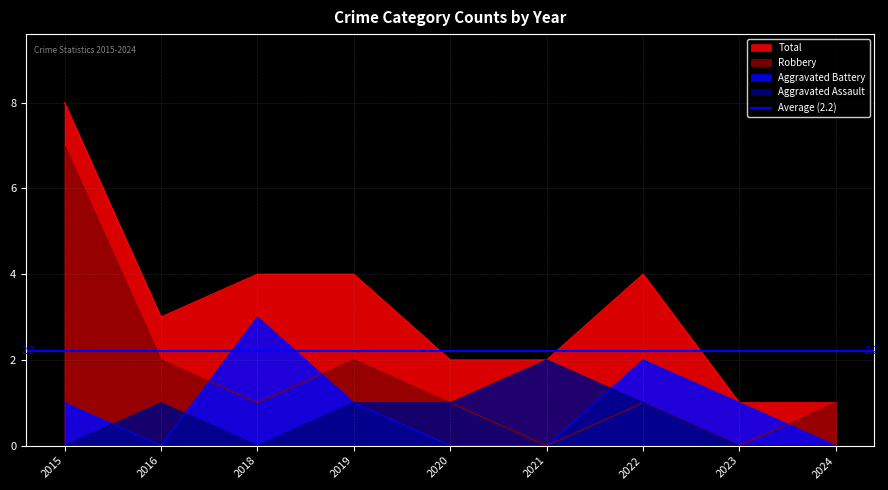

How many values in Robbery are above zero?

7